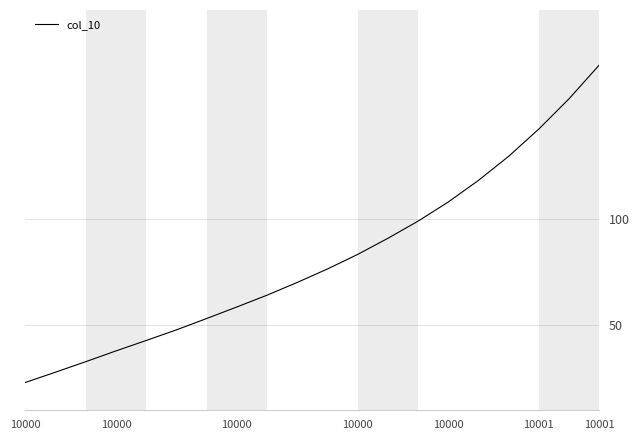

True or false: there are more than 1 points higher than both neighbors.

False